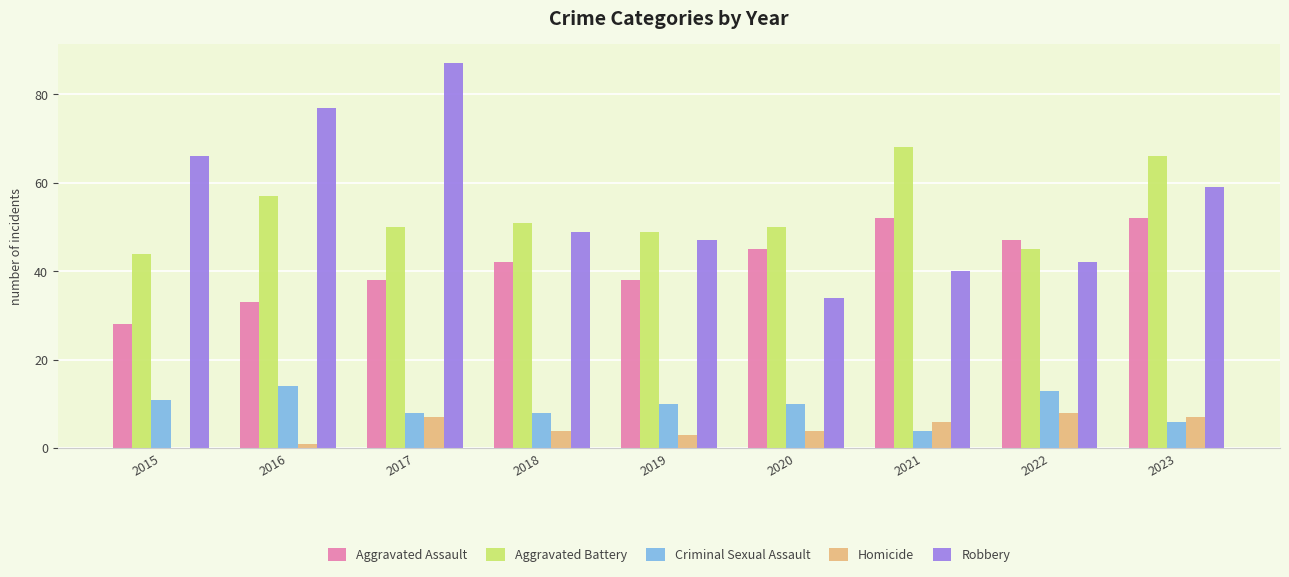

What is the average value of the Robbery series?

56